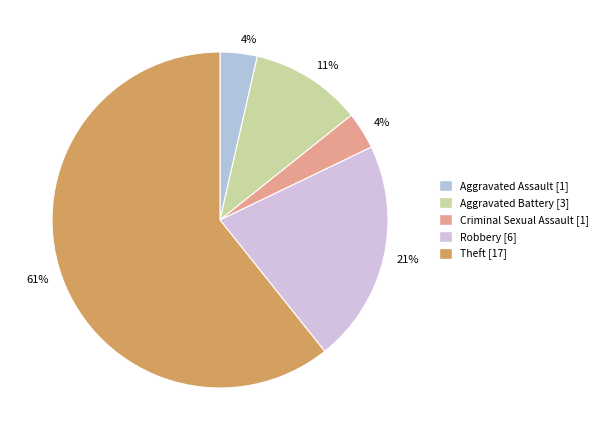

Which category has the biggest portion of the pie?

Theft